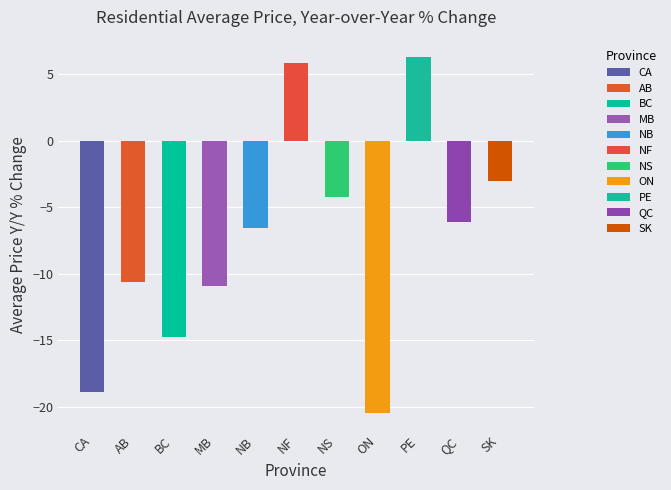

What position from the left is CA?

1